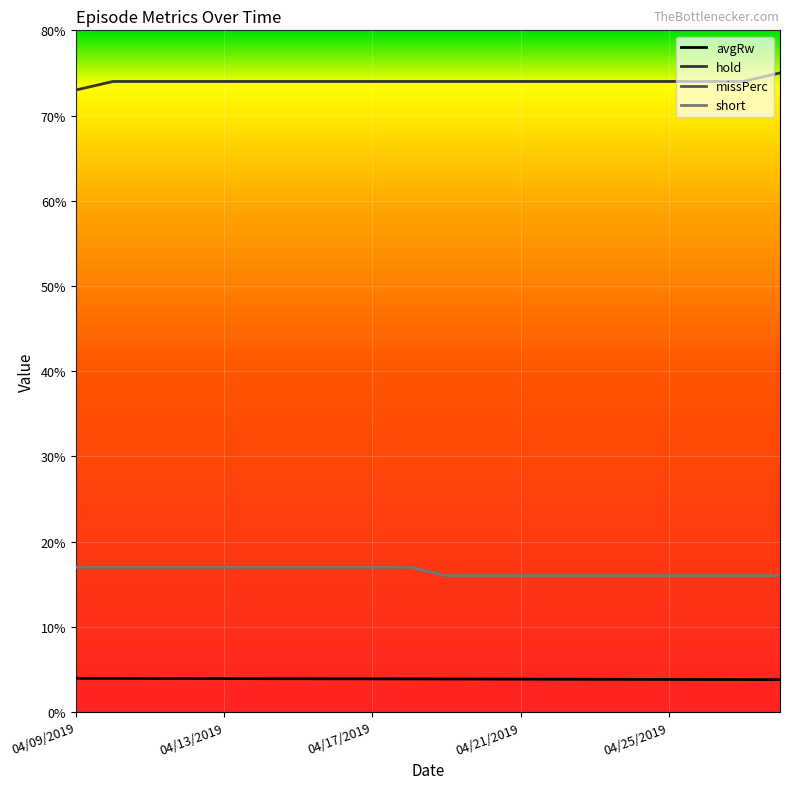

Is this an area chart (filled region under the line)?

No